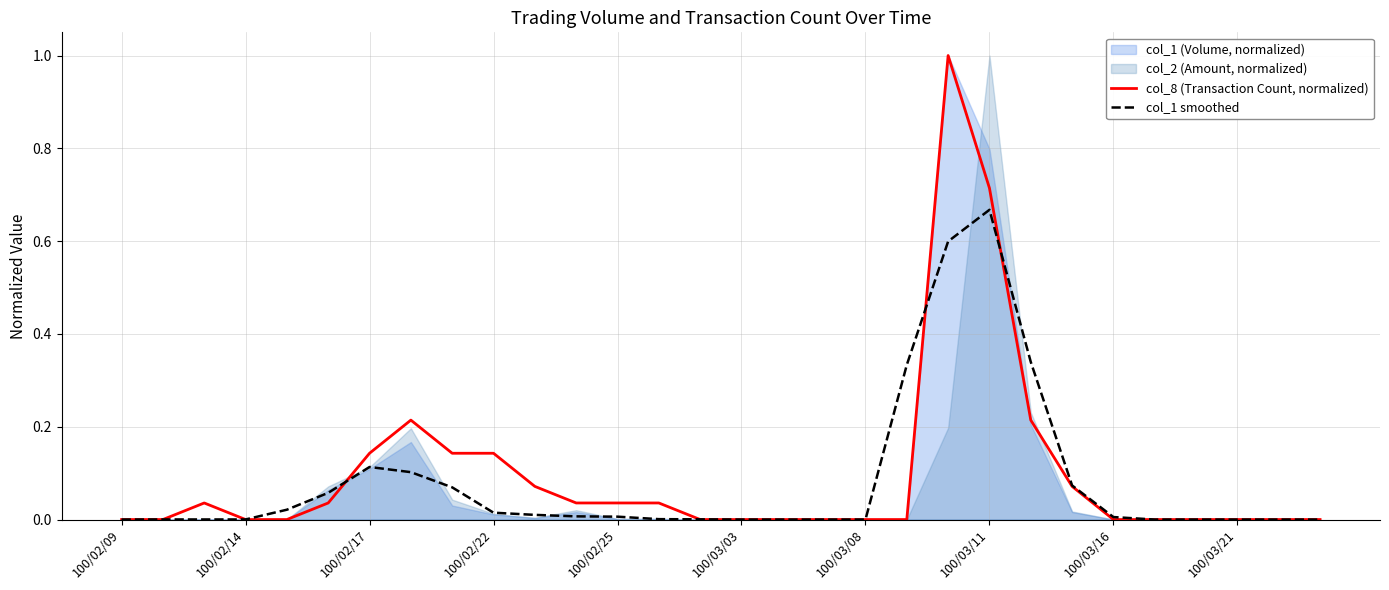

How many times do col_8 (Transaction Count, normalized) and col_1 smoothed cross each other?

6